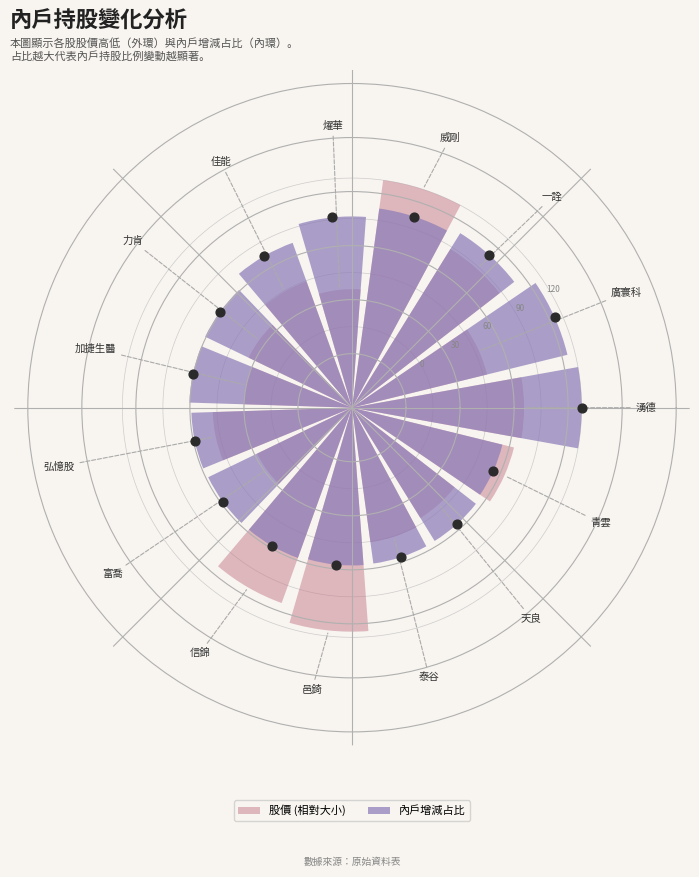

Which series contains the highest Y value?

股價